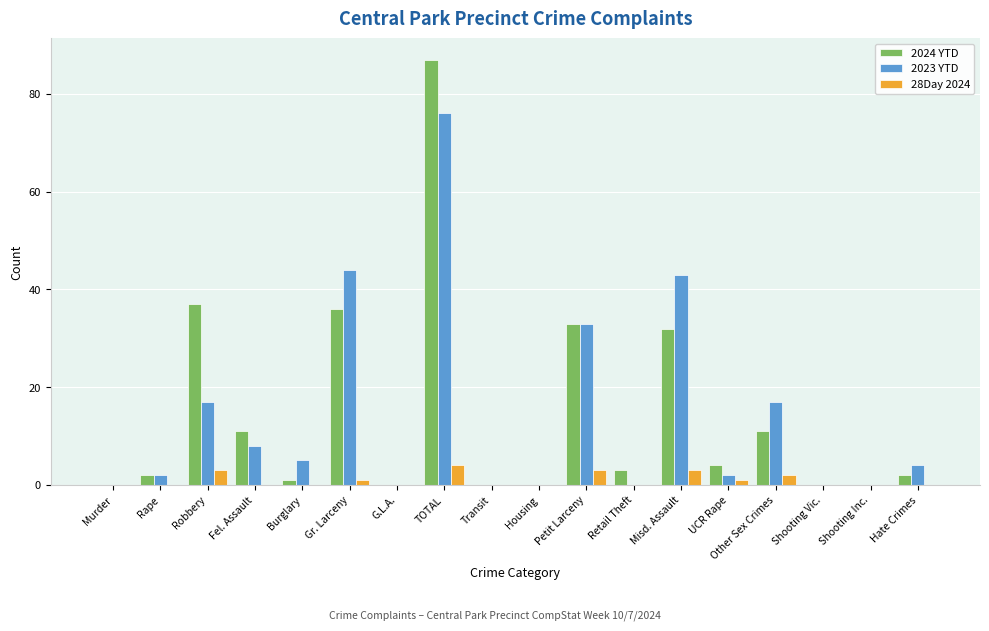

Reading left to right, what are all the values shown in this chart?

2024 YTD: Murder=0	Rape=2	Robbery=37	Fel. Assault=11	Burglary=1	Gr. Larceny=36	G.L.A.=0	TOTAL=87	Transit=0	Housing=0	Petit Larceny=33	Retail Theft=3	Misd. Assault=32	UCR Rape=4	Other Sex Crimes=11	Shooting Vic.=0	Shooting Inc.=0	Hate Crimes=2
2023 YTD: Murder=0	Rape=2	Robbery=17	Fel. Assault=8	Burglary=5	Gr. Larceny=44	G.L.A.=0	TOTAL=76	Transit=0	Housing=0	Petit Larceny=33	Retail Theft=0	Misd. Assault=43	UCR Rape=2	Other Sex Crimes=17	Shooting Vic.=0	Shooting Inc.=0	Hate Crimes=4
28Day 2024: Murder=0	Rape=0	Robbery=3	Fel. Assault=0	Burglary=0	Gr. Larceny=1	G.L.A.=0	TOTAL=4	Transit=0	Housing=0	Petit Larceny=3	Retail Theft=0	Misd. Assault=3	UCR Rape=1	Other Sex Crimes=2	Shooting Vic.=0	Shooting Inc.=0	Hate Crimes=0